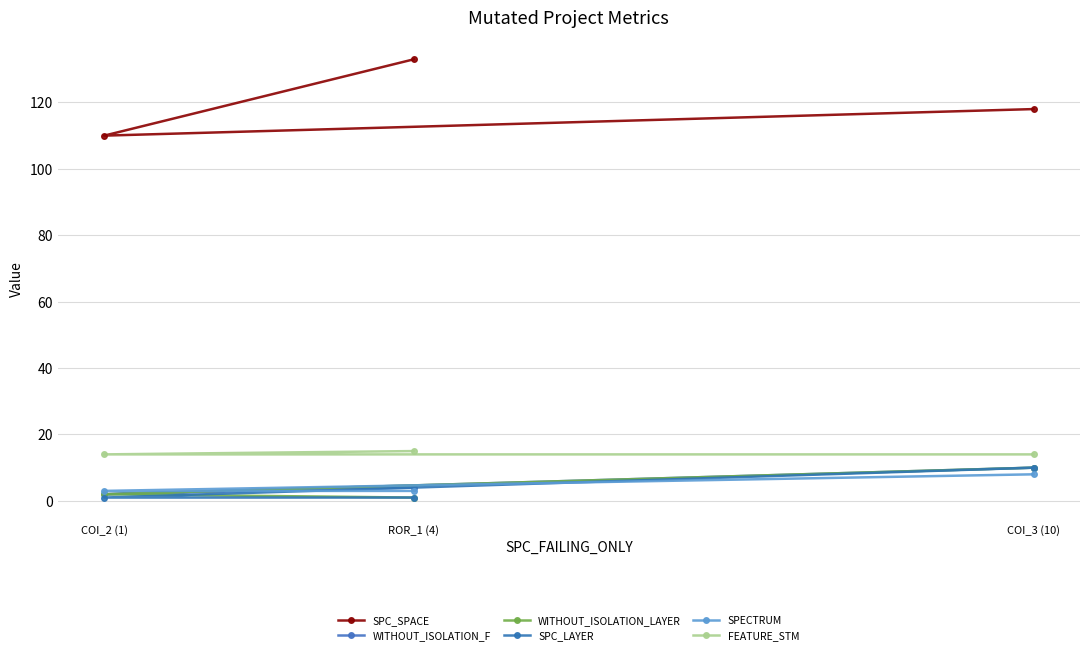

What is the label of the 2nd point from the left?

ROR_1 (4)